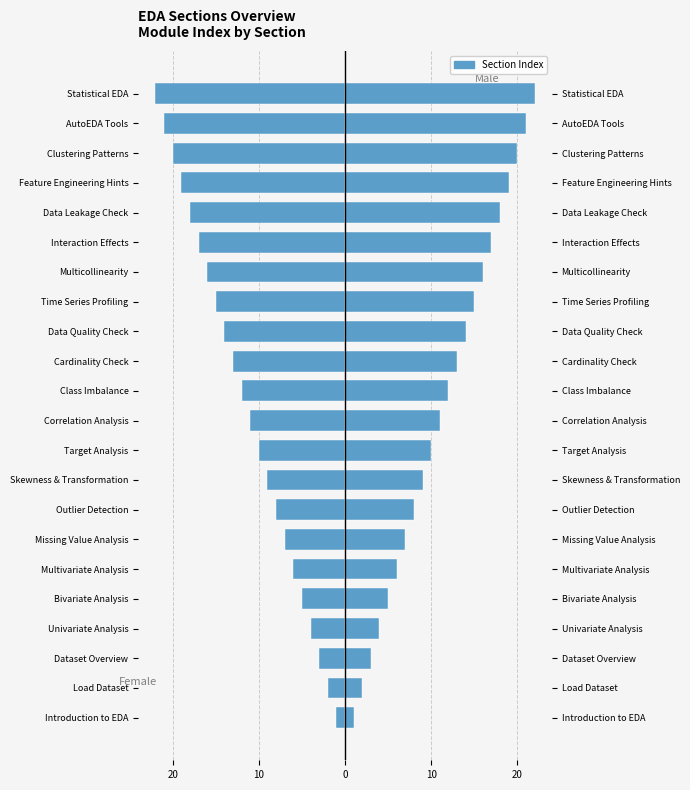

Between Correlation Analysis and Multicollinearity, which series saw the biggest shift?

Female